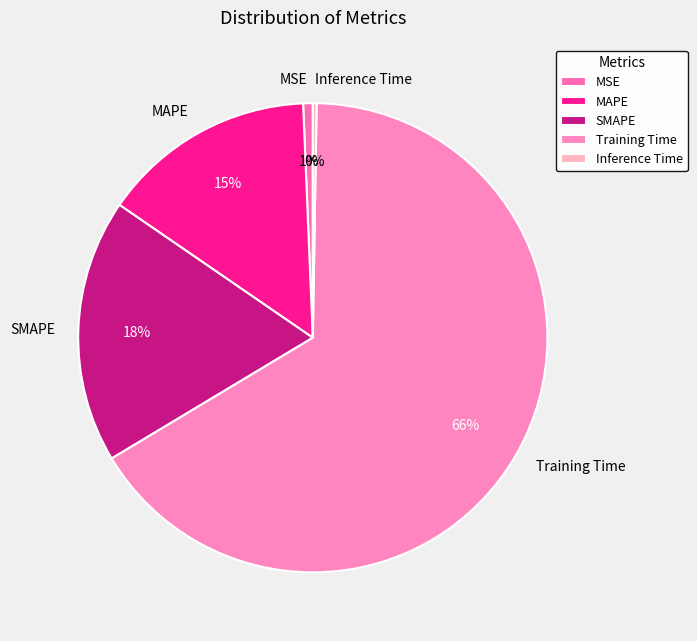

Is it true that MAPE is 1% of the pie?

False